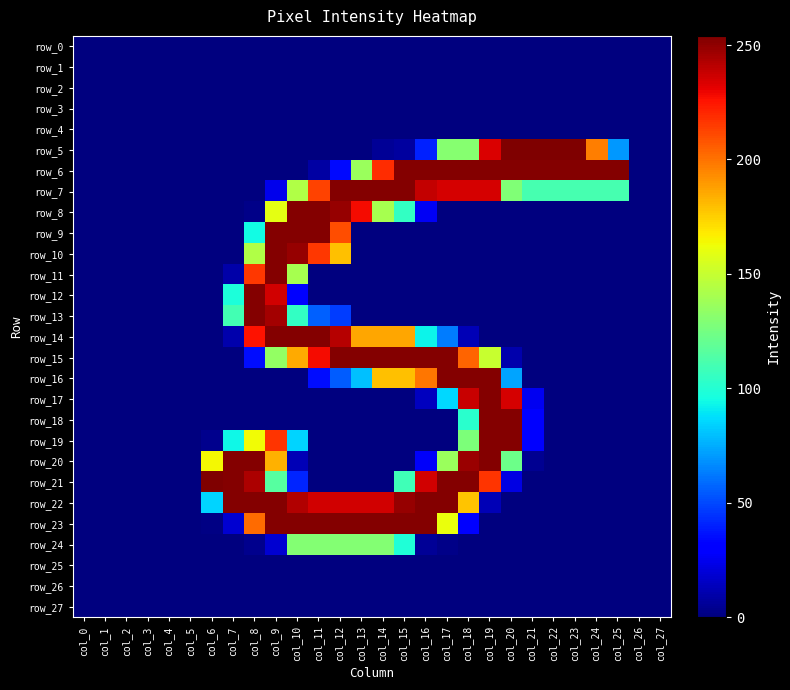

Between col_24 and col_20, which is larger?

col_24